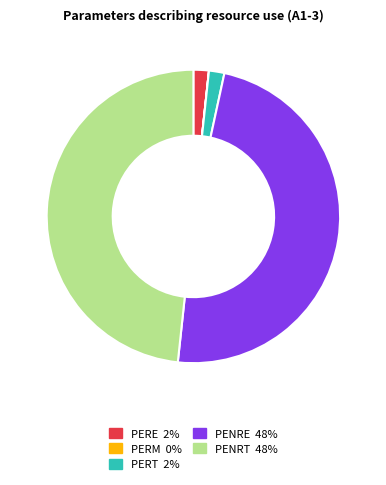

Is it true that PERT 2% is 2% of the pie?

True